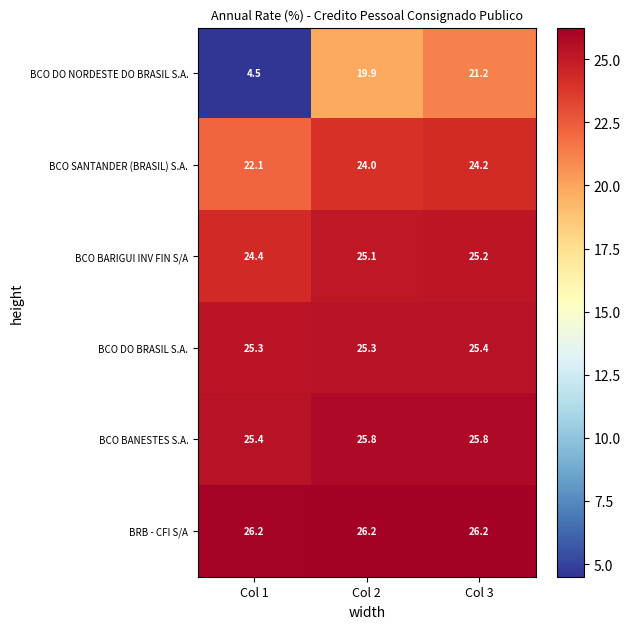

Rank the series at Col 3 from lowest to highest value.

BCO DO NORDESTE DO BRASIL S.A., BCO SANTANDER (BRASIL) S.A., BCO BARIGUI INV FIN S/A, BCO DO BRASIL S.A., BCO BANESTES S.A., BRB - CFI S/A